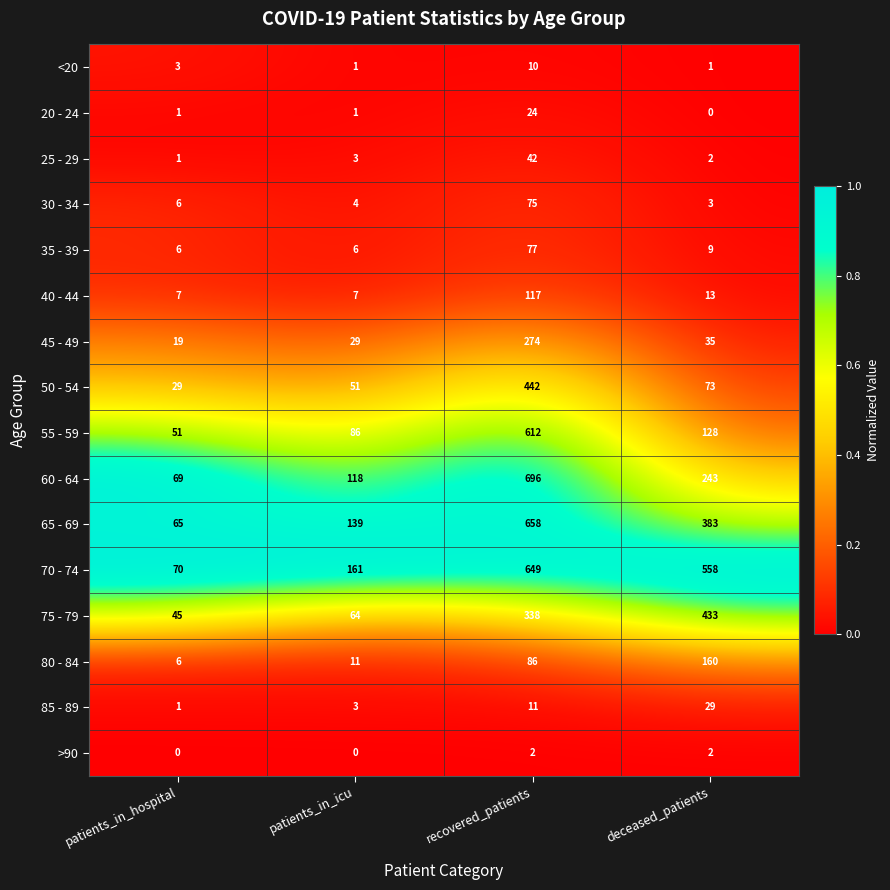

How many values in the 80 - 84 series are below 86?

2